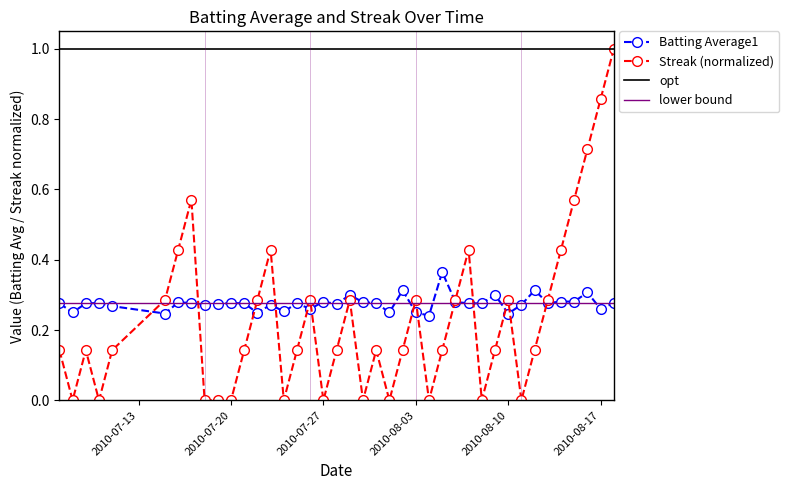

In Streak, how many points are lower than both neighbors (excluding endpoints)?

9